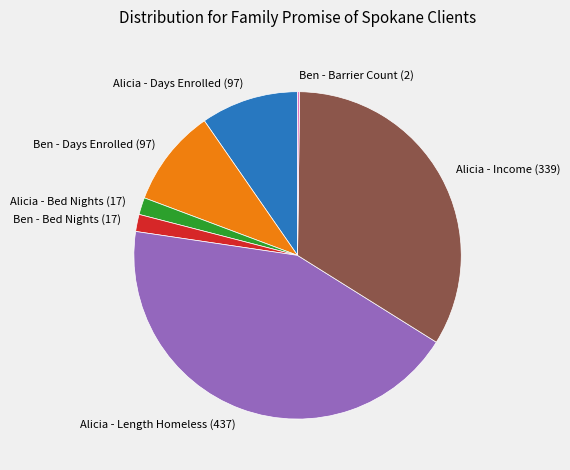

Is it true that Ben - Bed Nights (17) is 2% of the pie?

True